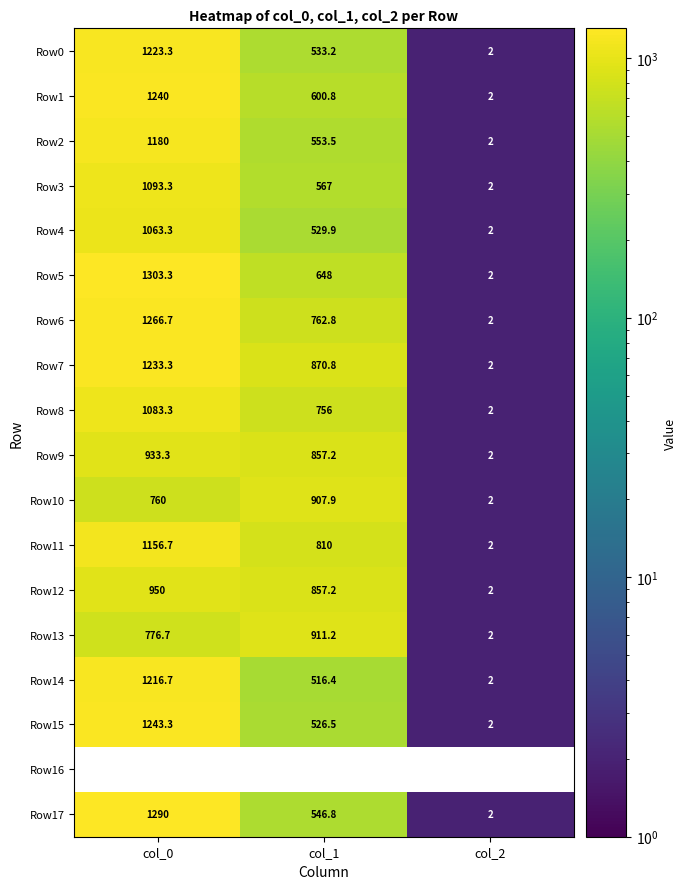

At which label does Row1 reach its peak?

col_0